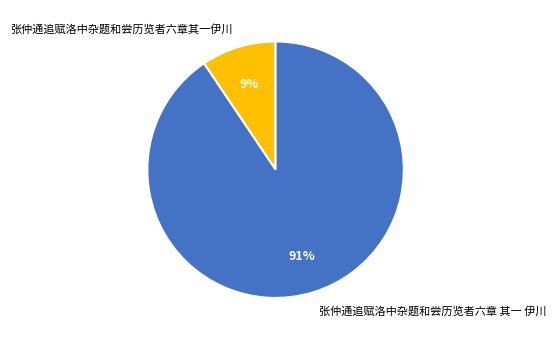

Do 张仲通追赋洛中杂题和尝历览者六章其一伊川 and 张仲通追赋洛中杂题和尝历览者六章 其一 伊川 together represent more than half of the pie?

Yes